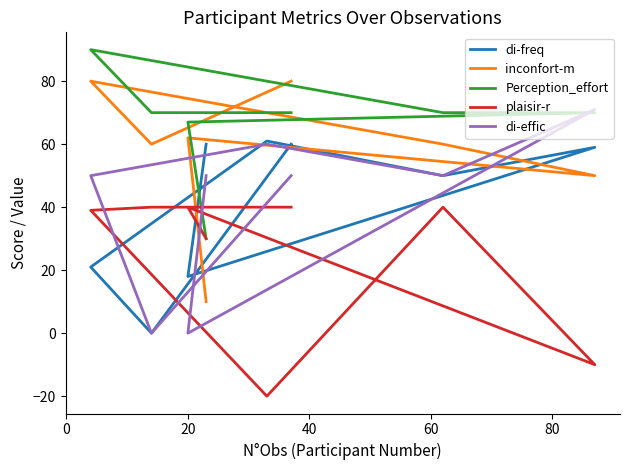

Which series has the widest spread of values?

di-effic